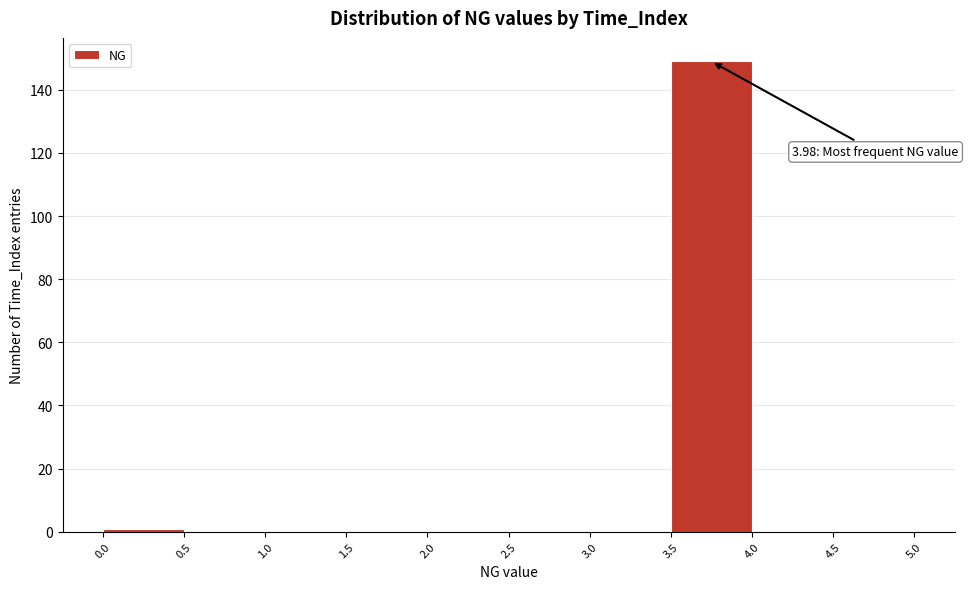

Over which range of the x-axis is the bar tallest?

3.5 to 4.0